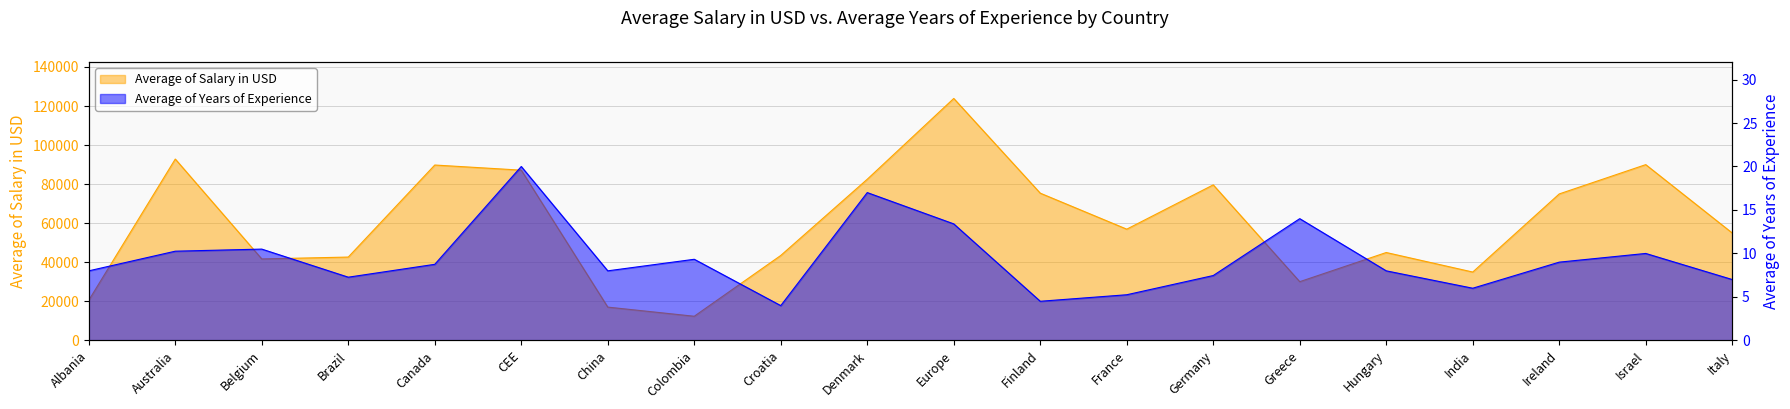

Reading left to right, transcribe all the data shown in this chart.

Average of Salary in USD: Albania=20571.0	Australia=92857.6	Belgium=41707.2	Brazil=42672.0	Canada=89799.5	CEE=87168.0	China=17046.1	Colombia=12362.0	Croatia=43489.6	Denmark=82525.5	Europe=123889.4	Finland=75389.4	France=56952.7	Germany=79637.1	Greece=30066.1	Hungary=45000.0	India=35000.0	Ireland=75000.0	Israel=90000.0	Italy=55000.0
Average of Years of Experience: Albania=8.0	Australia=10.3	Belgium=10.5	Brazil=7.3	Canada=8.8	CEE=20.0	China=8.0	Colombia=9.3	Croatia=4.0	Denmark=17.0	Europe=13.4	Finland=4.5	France=5.2	Germany=7.5	Greece=14.0	Hungary=8.0	India=6.0	Ireland=9.0	Israel=10.0	Italy=7.0